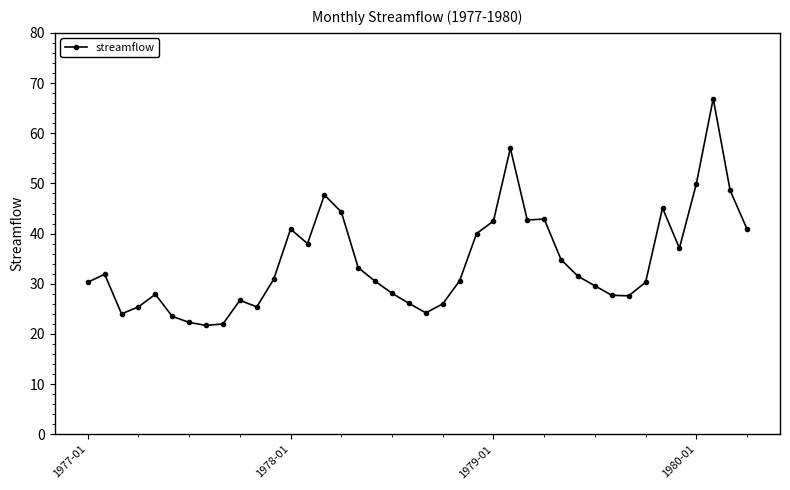

True or false: the data has more than 0 interior local peaks.

True